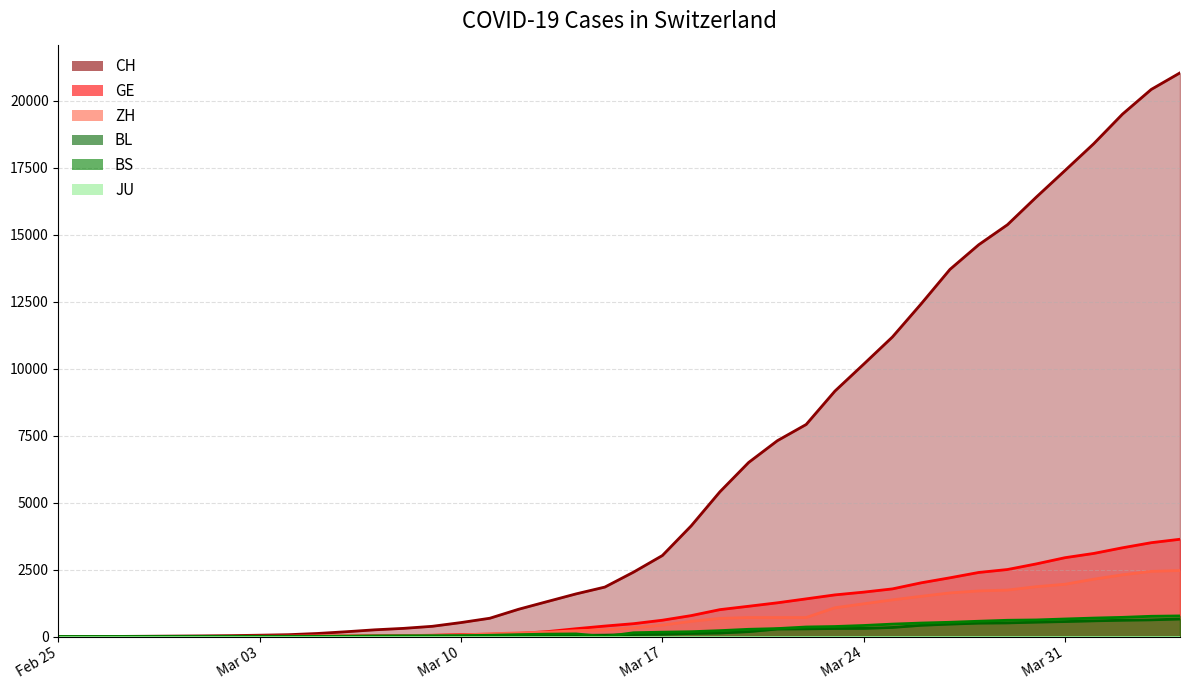

What is the sum of all BL values?

7893